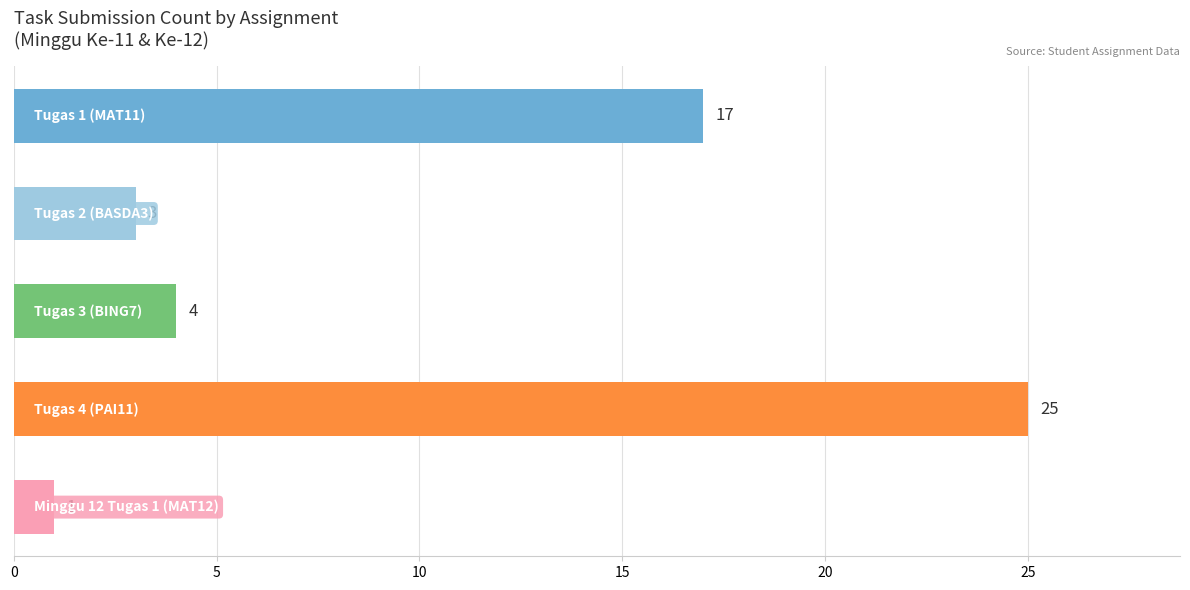

Reading top to bottom, transcribe all the data shown in this chart.

17	3	4	25	1